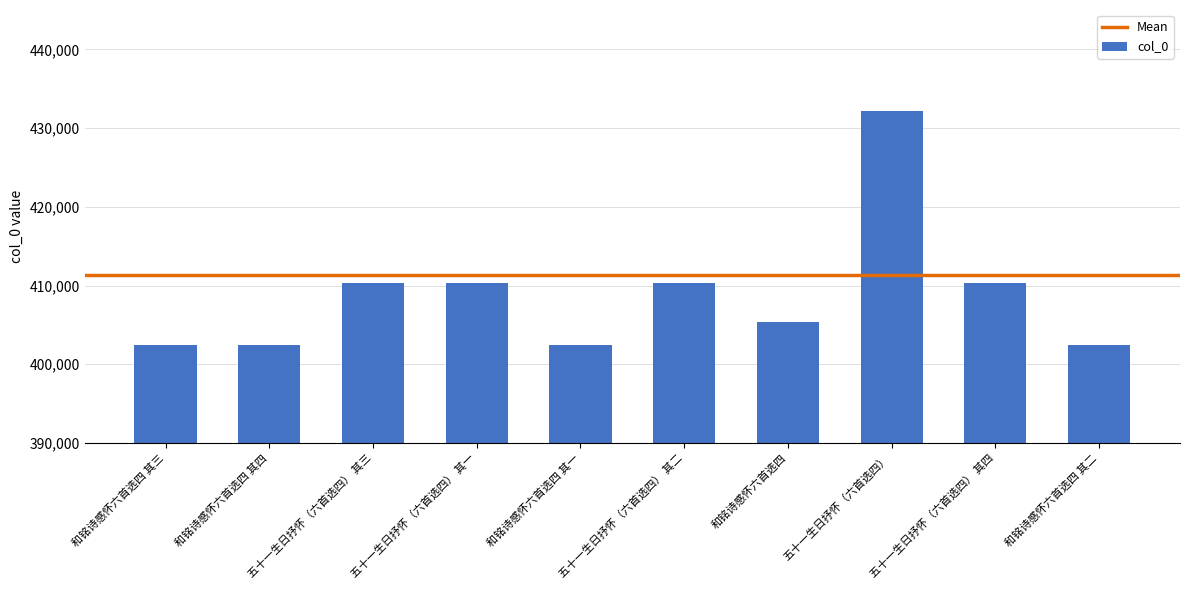

Which has a higher value, 五十一生日抒怀（六首选四） 其四 or 和铭诗感怀六首选四 其三?

五十一生日抒怀（六首选四） 其四